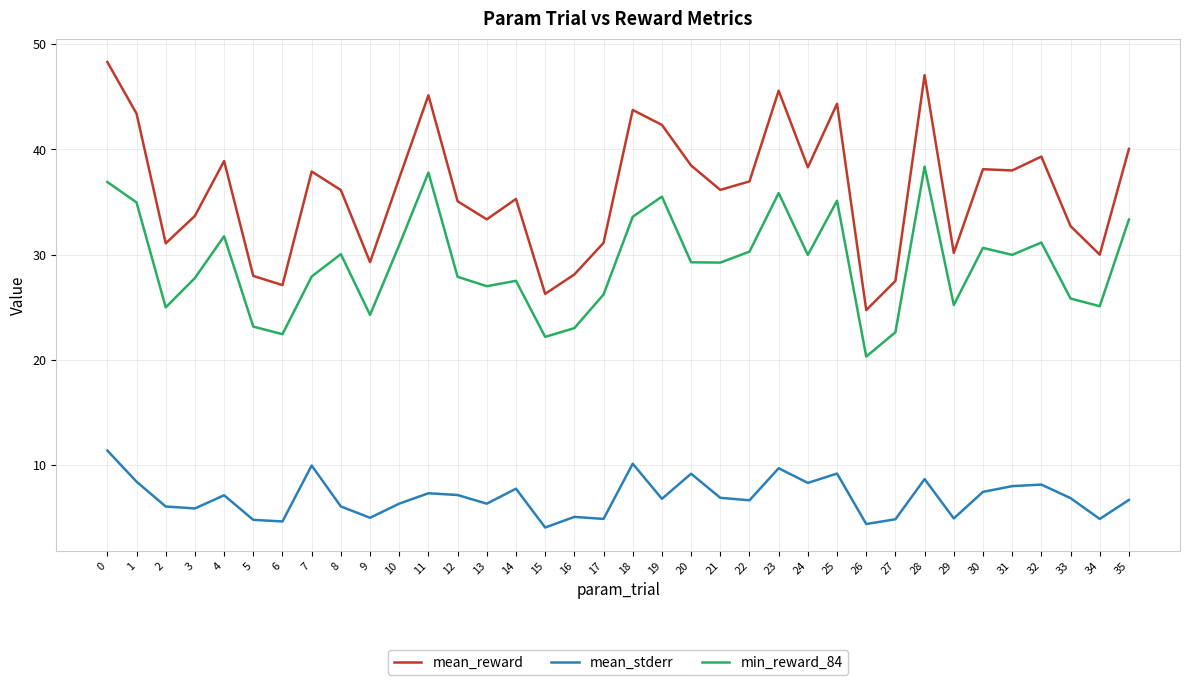

What are all the series names shown in the legend?

mean_reward, mean_stderr, min_reward_84